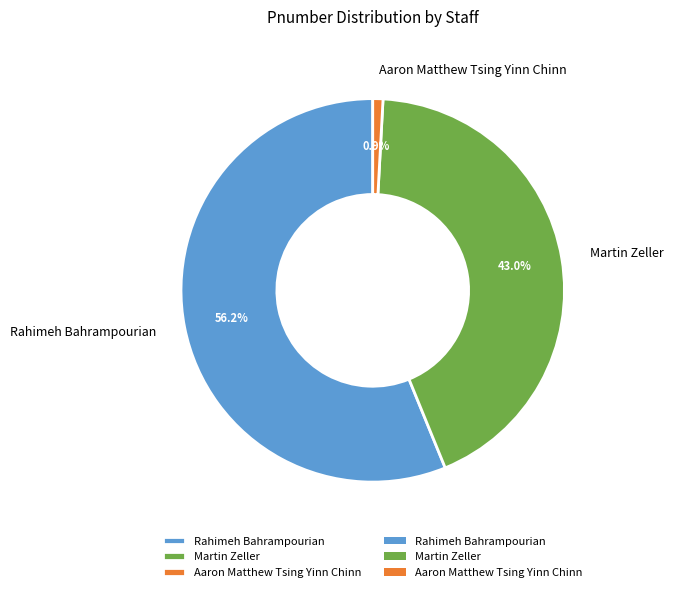

Which slice is the smallest?

Aaron Matthew Tsing Yinn Chinn